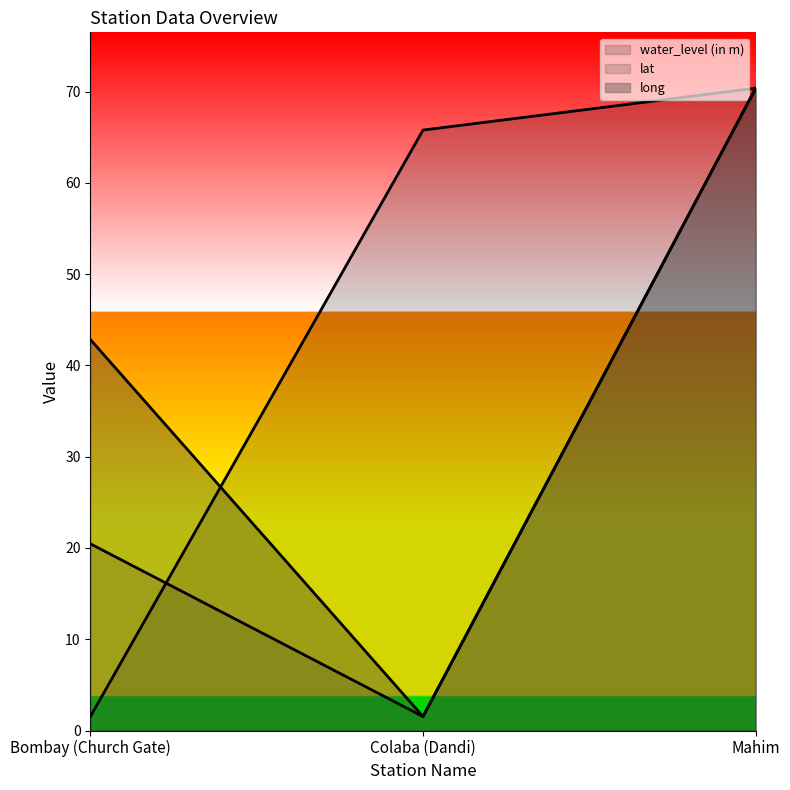

How many values in the water_level (in m) series exceed 65?

2